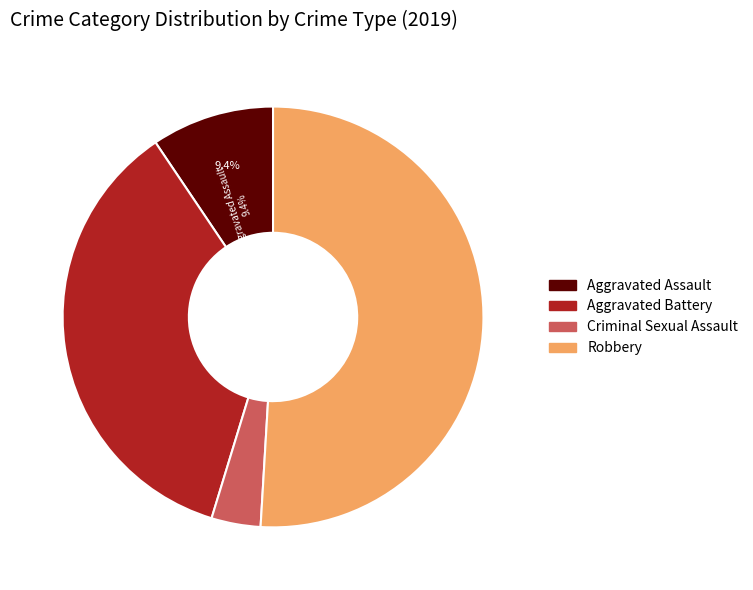

Approximately how many times larger is the value at Aggravated Assault compared to Aggravated Battery?

0.3